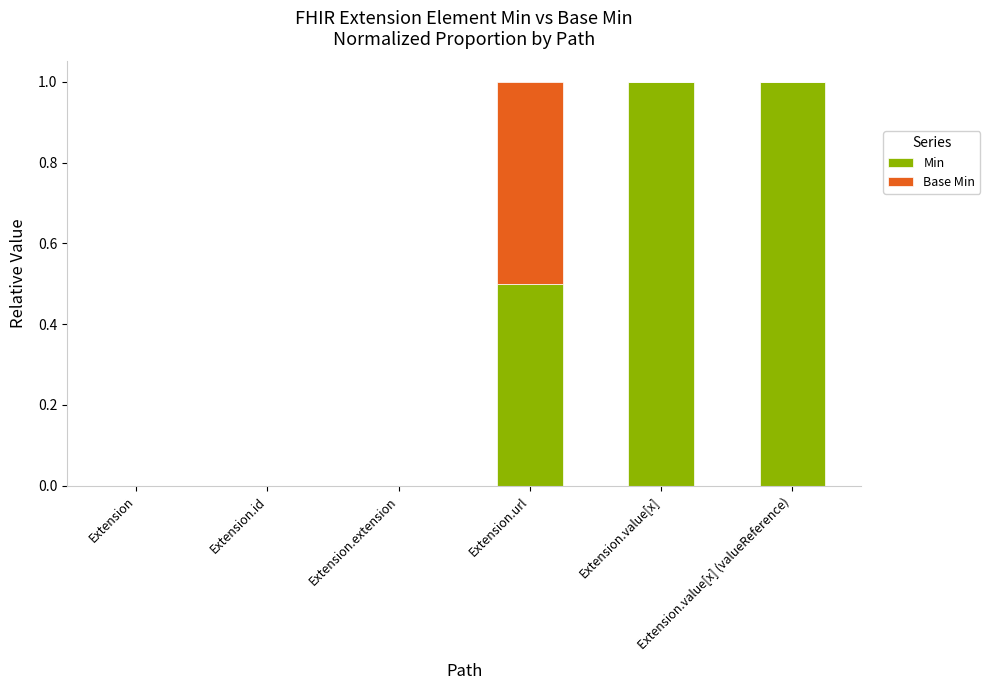

Is it true that Min equals 0.9 at Extension.url?

False